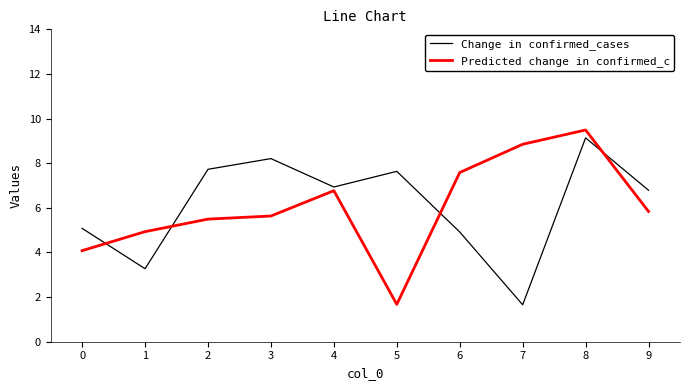

True or false: Change in confirmed_cases has a value of 0.7 at 7.

False